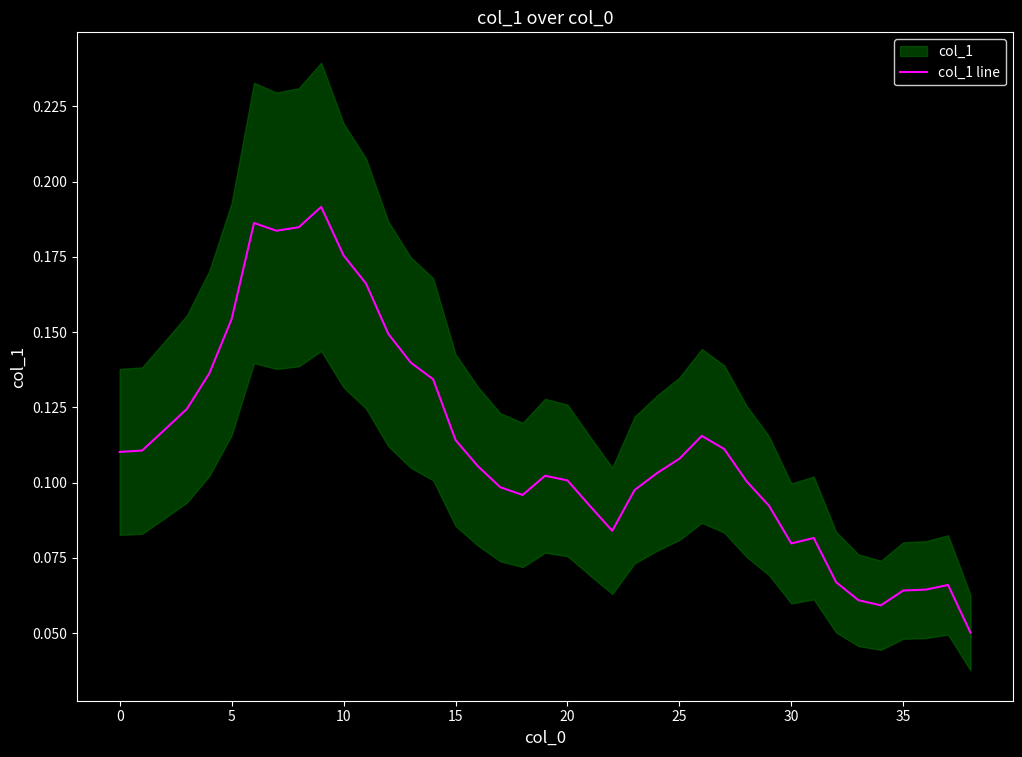

How many values are between 0 and 1?

39